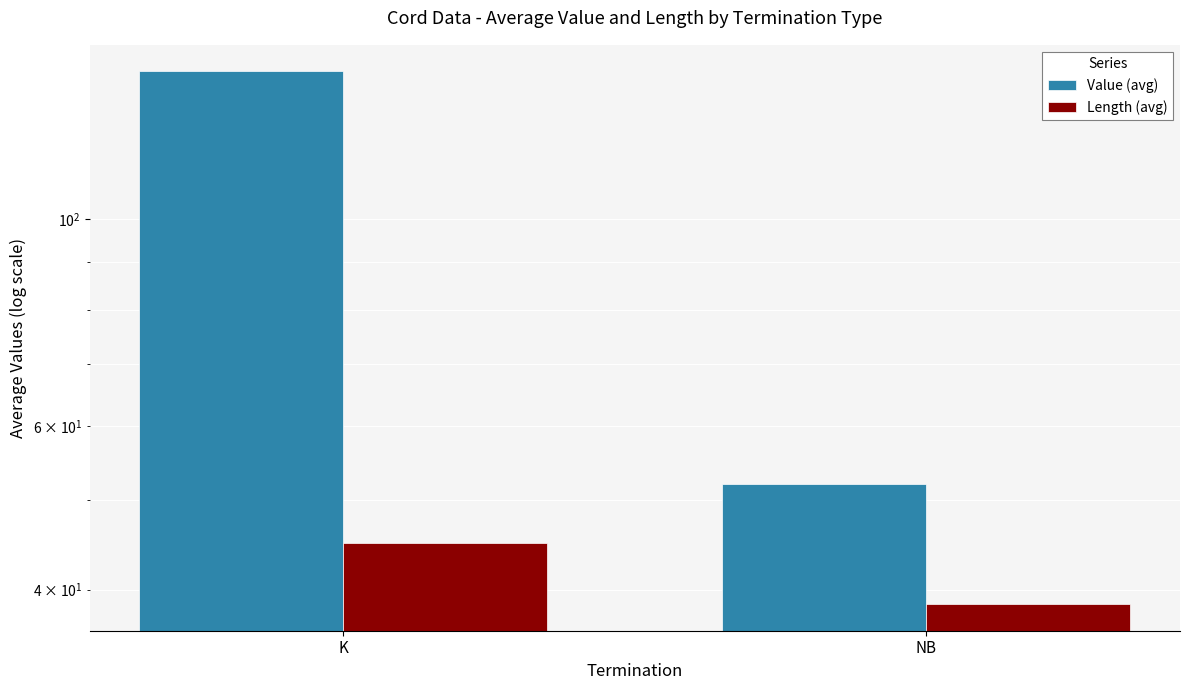

The value of Length (avg) at K is 45.0. True or false?

True